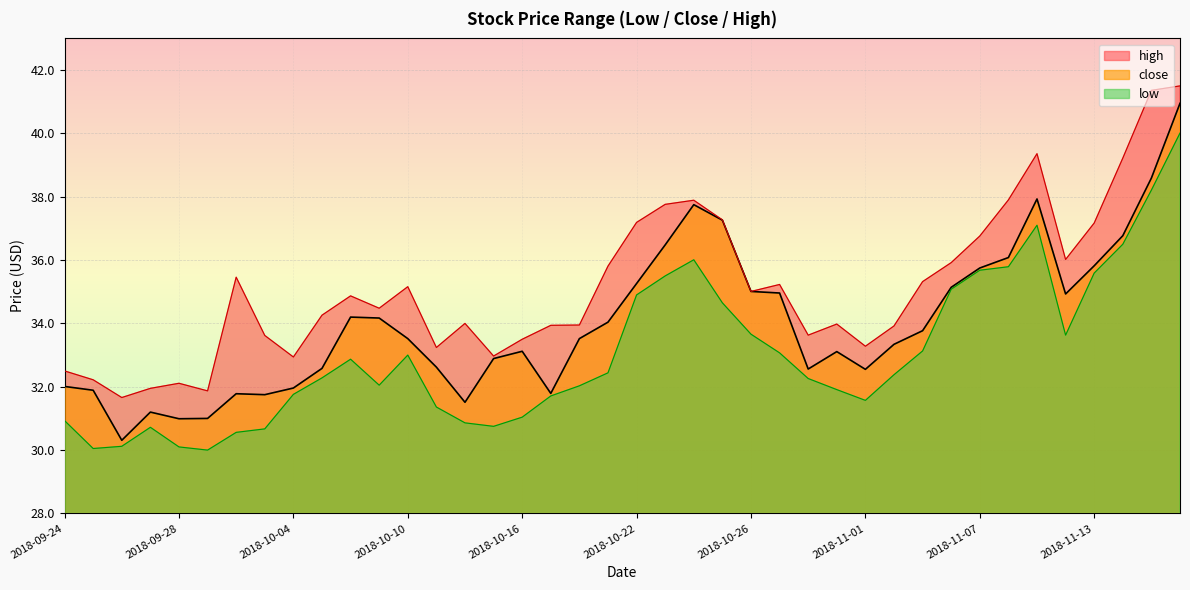

What is the average value of the low series?

33.0